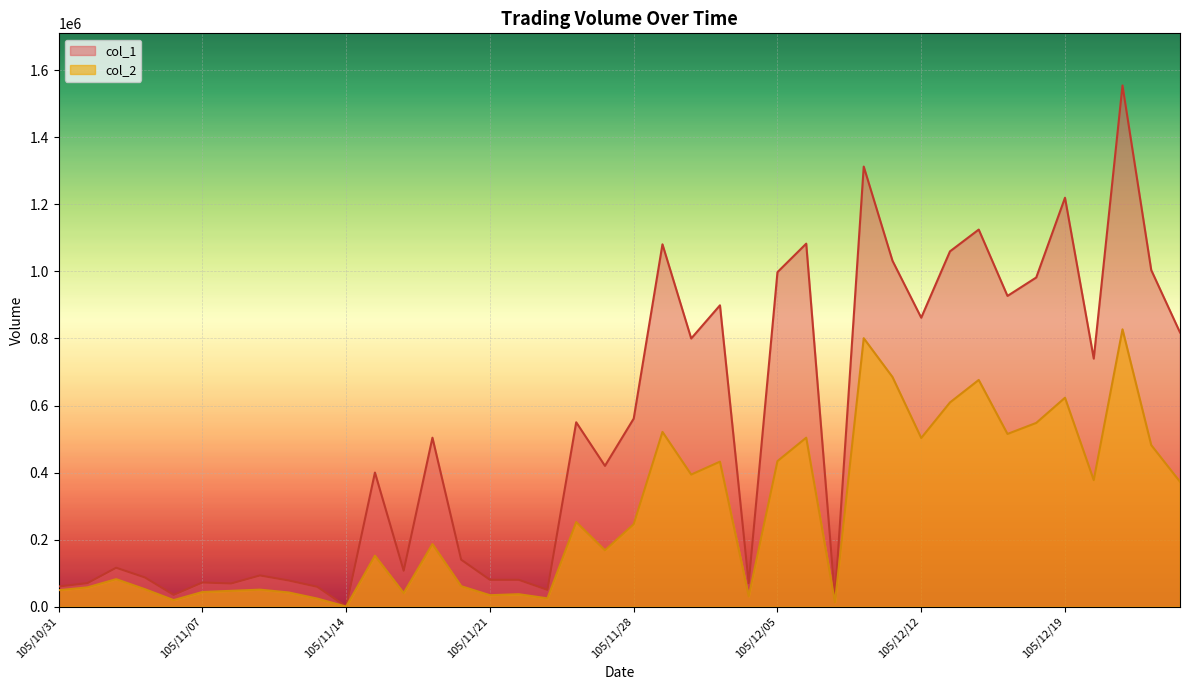

What is the total value across all series at 105/12/21?

2382350